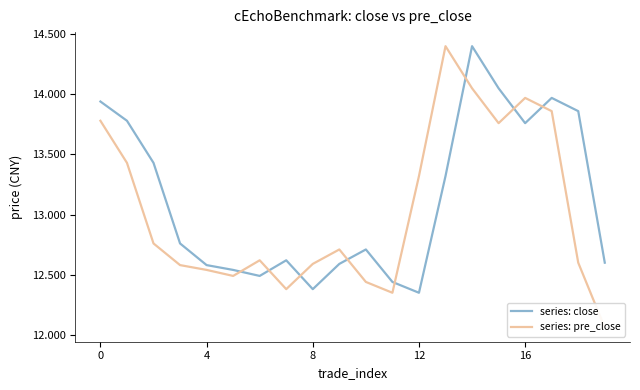

Is this an area chart (filled region under the line)?

No